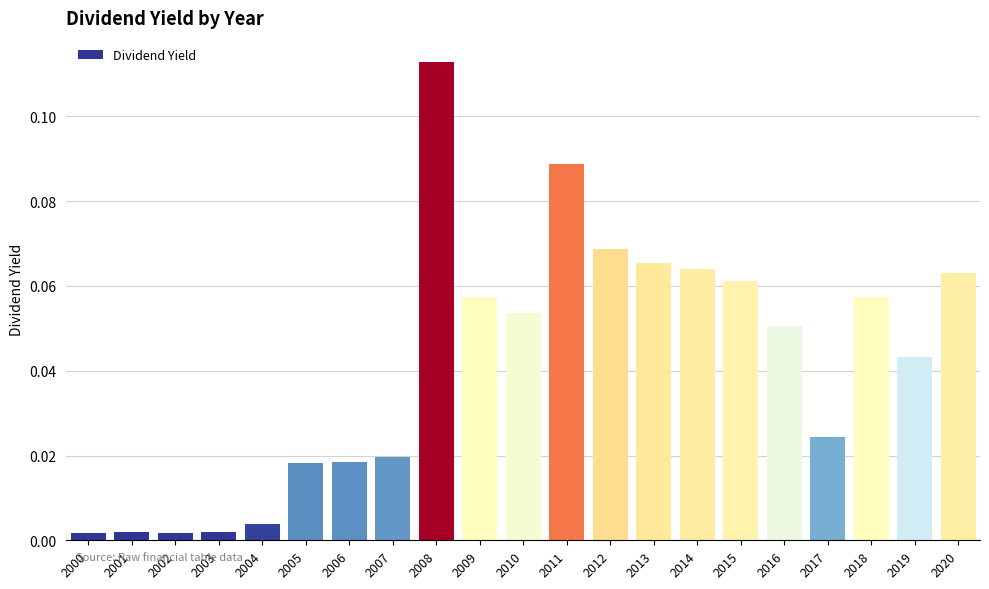

At which category does the chart reach its peak across all series?

2008